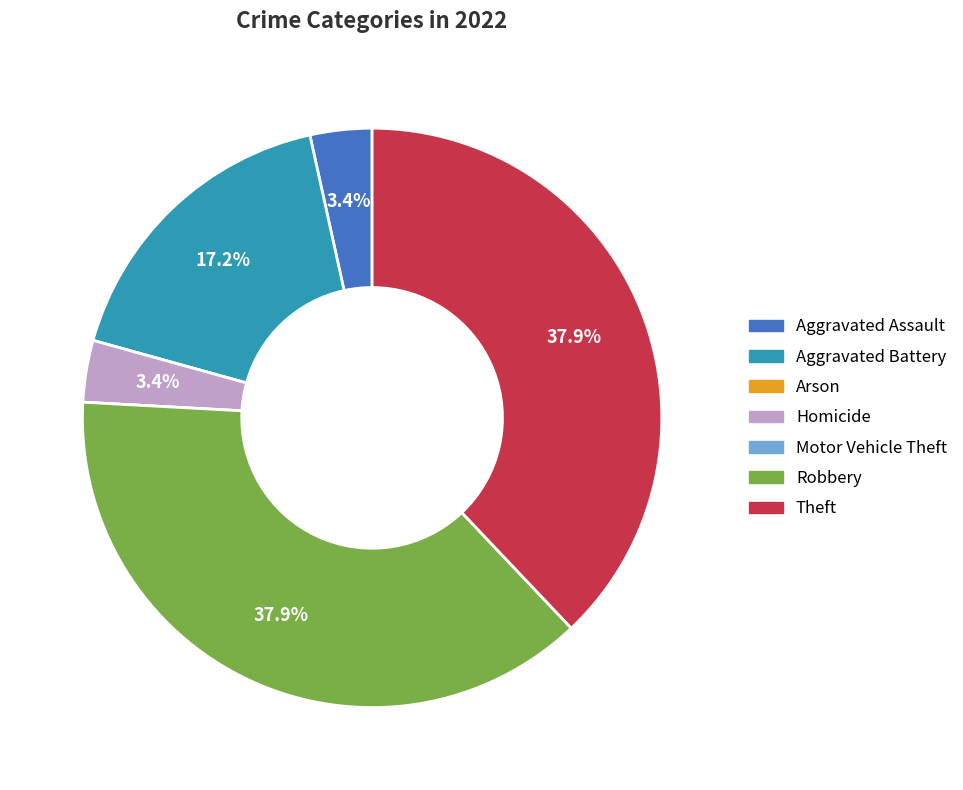

Do Theft and Aggravated Battery together represent more than half of the pie?

Yes